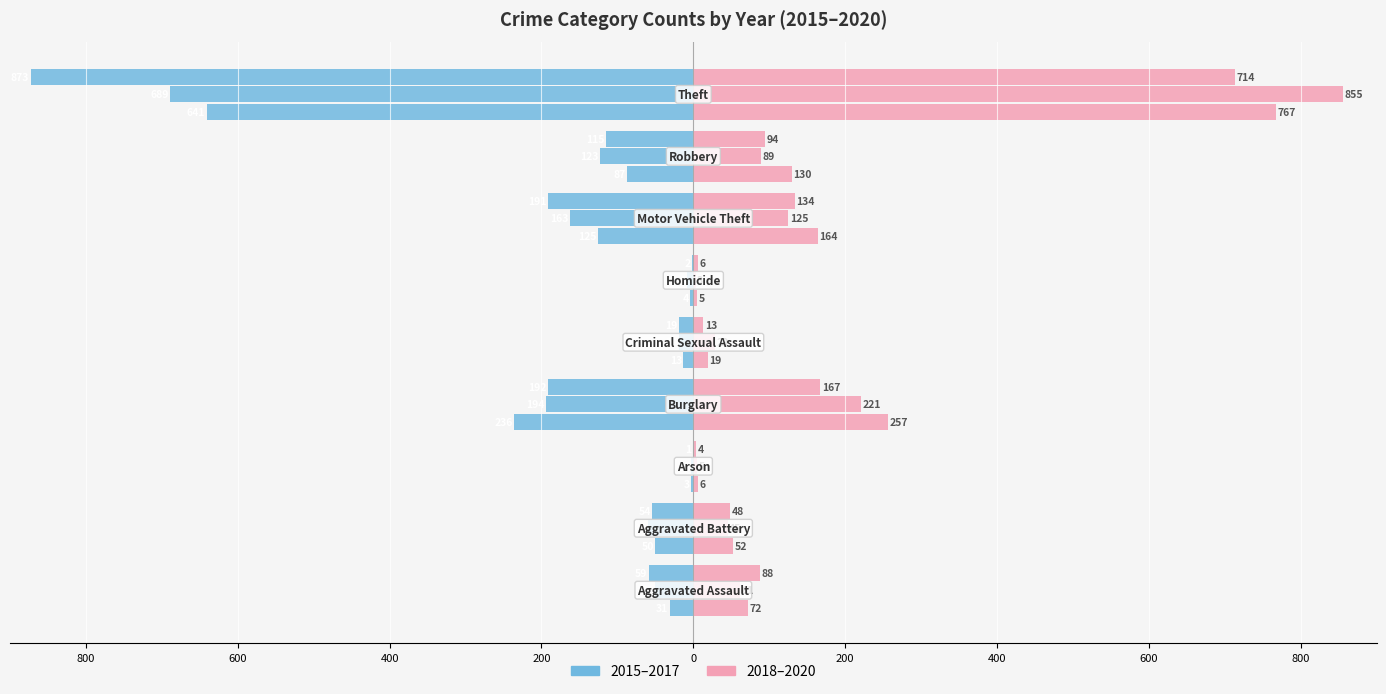

Does the chart contain any negative values?

Yes